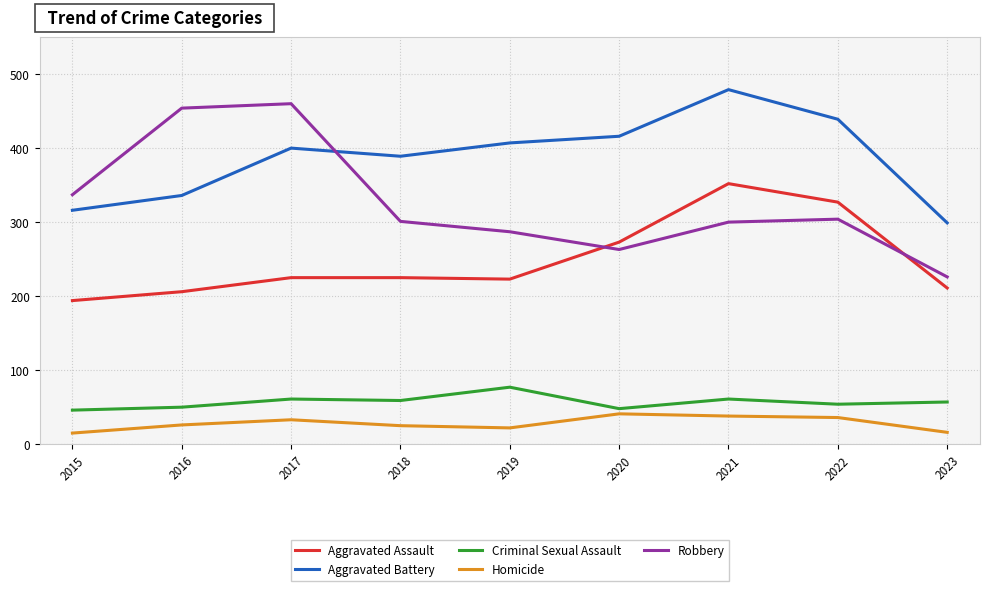

Where is the first local minimum for Robbery?

2020